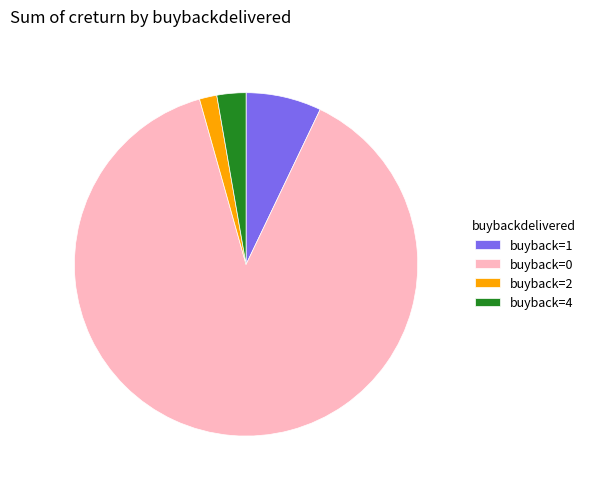

Is it true that buyback=1 is 2% of the pie?

False